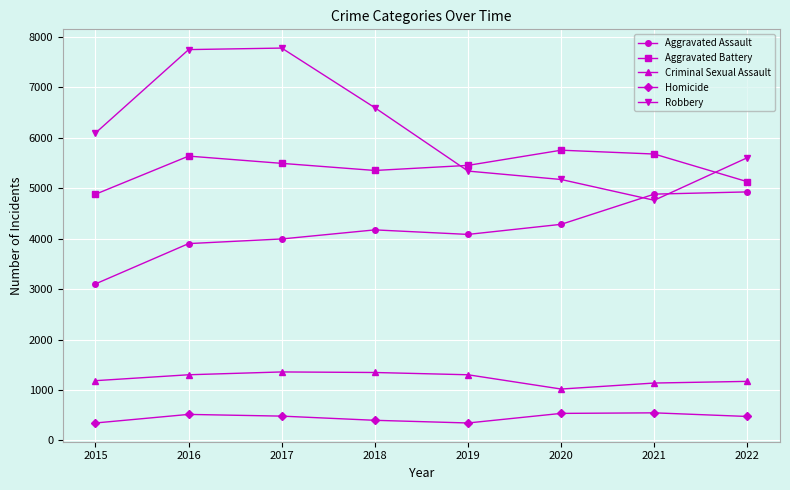

Where does the Homicide series first go above 483?

2016